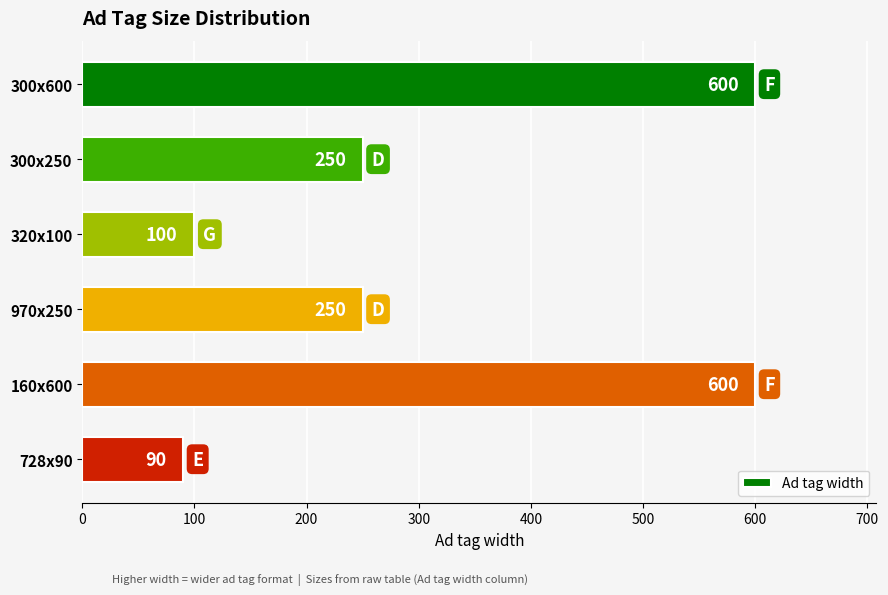

What is the sum of all values?

1890